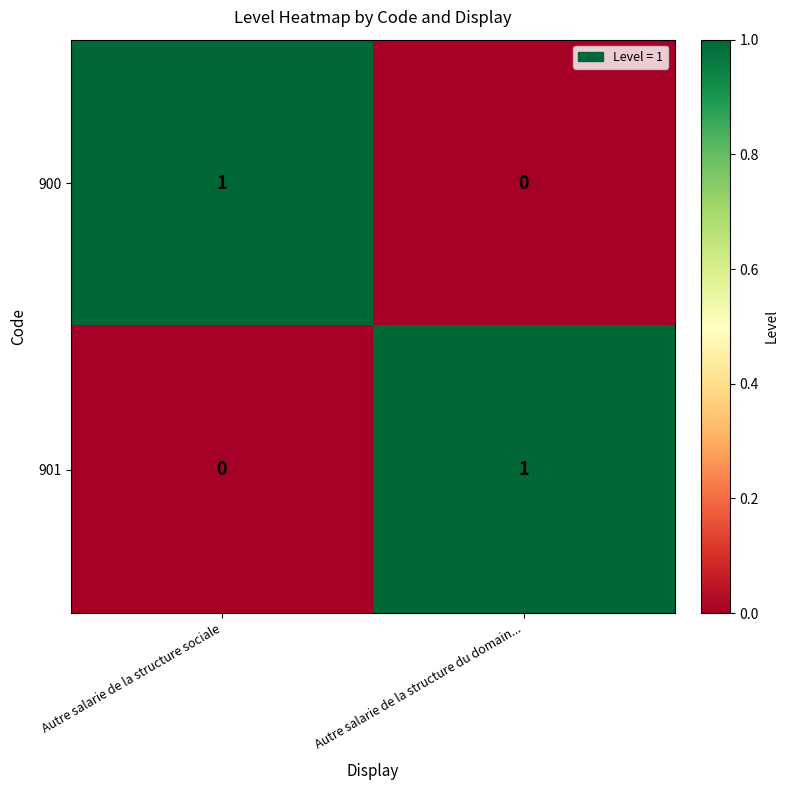

Rank the series at Autre salarie de la structure du domain... from highest to lowest value.

901, 900